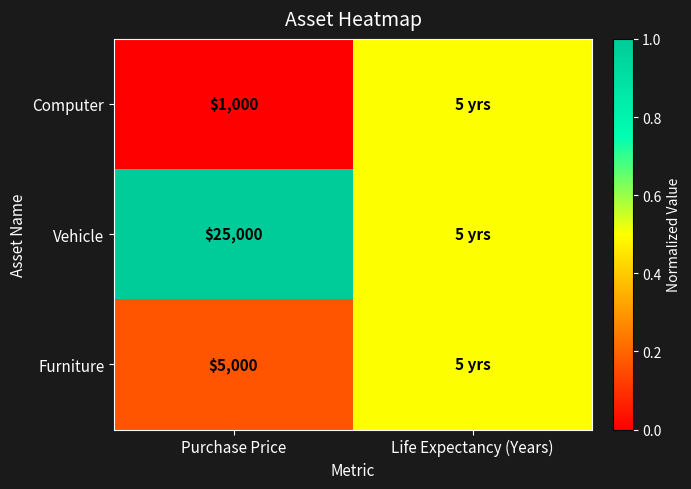

At how many categories does at least one series exceed 0?

2